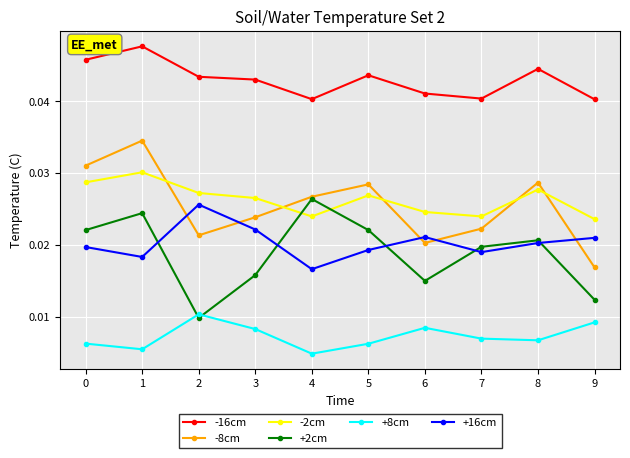

The value of -2cm at 0 is 0.1. True or false?

False